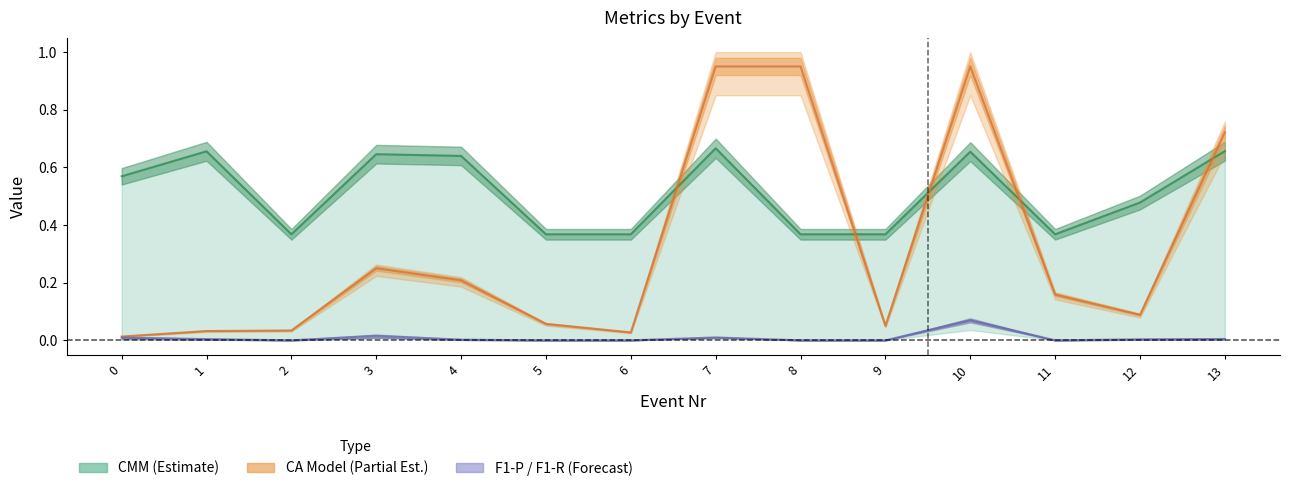

Which has a higher value, 8 or 11?

11